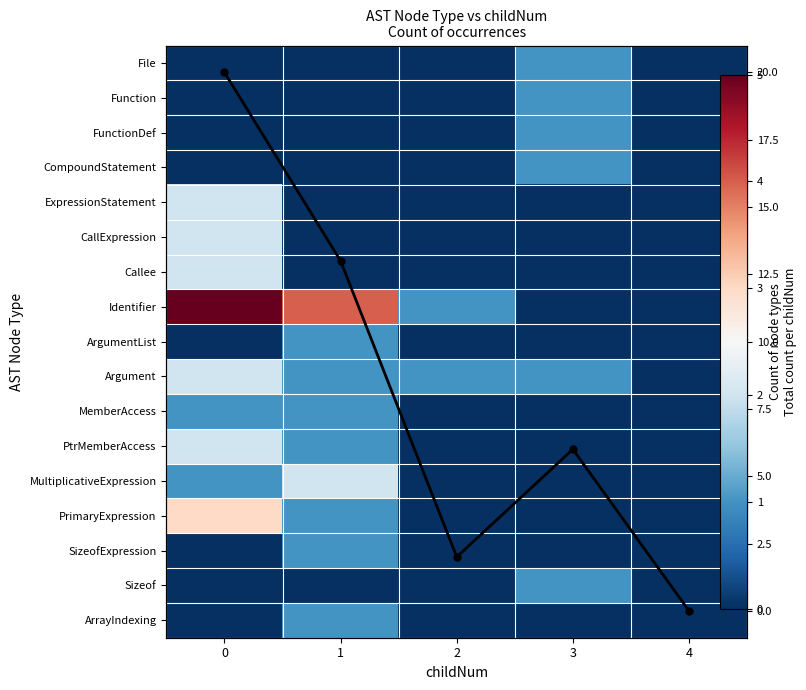

Which series changed the most between 0 and 3?

Column sum